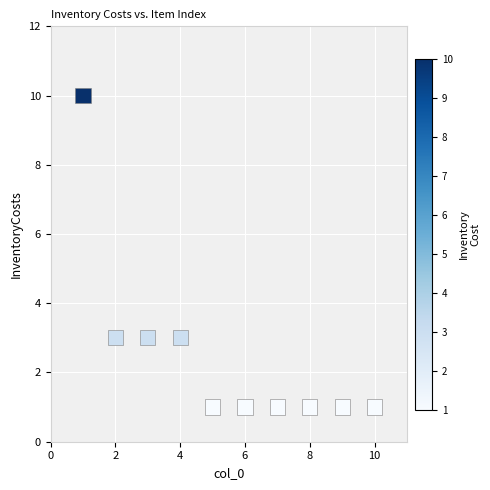

What is the average X value?

6